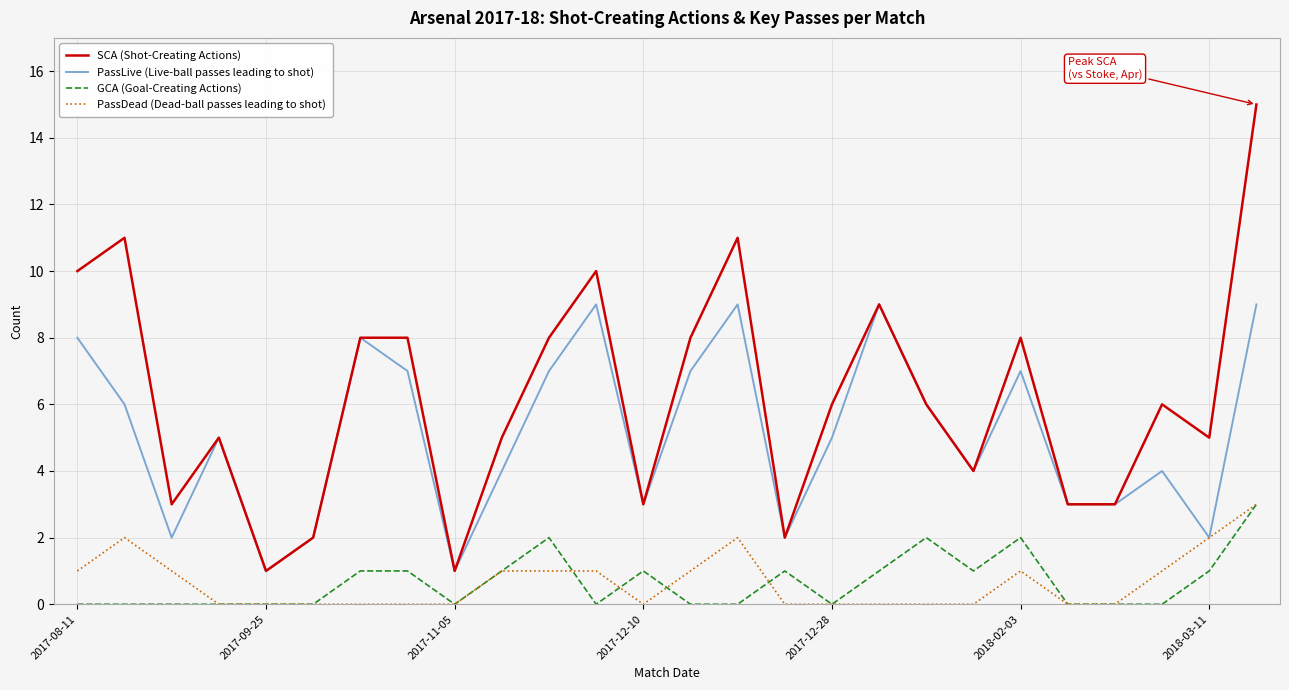

Which series has the widest spread of values?

SCA (Shot-Creating Actions)